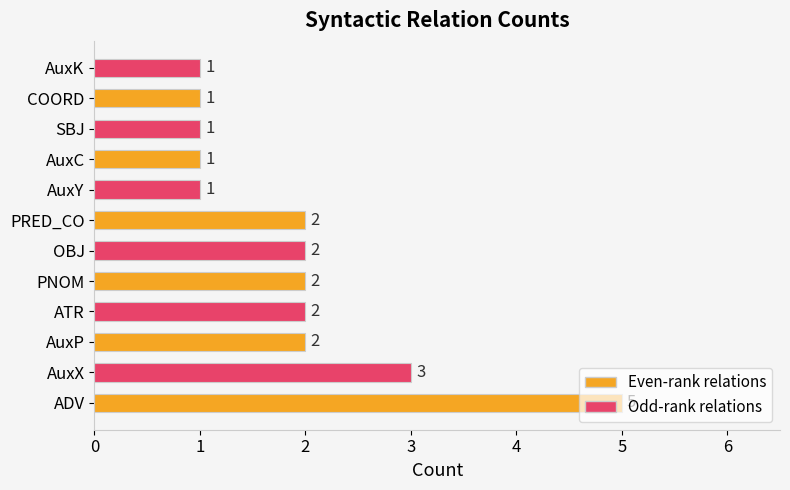

What is the sum of all values?

23